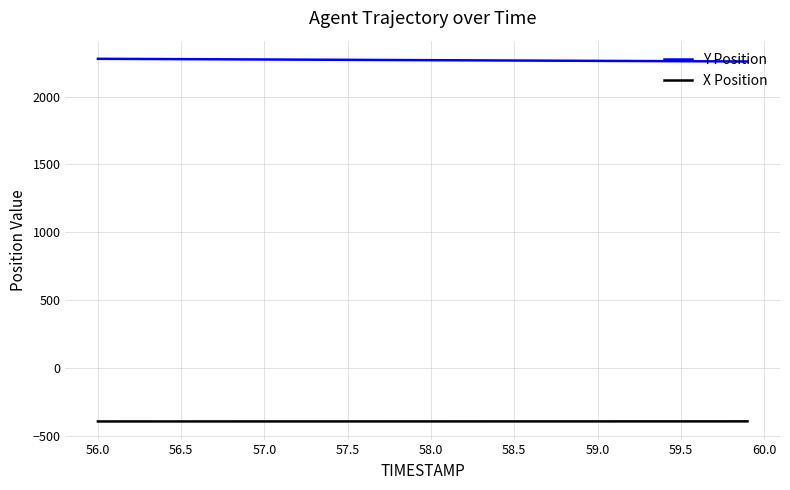

List the series in order of their peak value, highest first.

Y Position, X Position